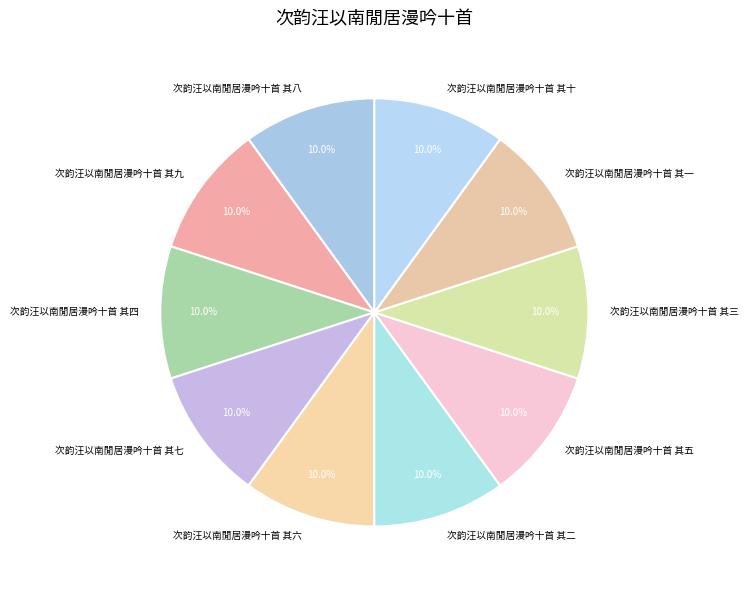

What is the ratio of the value at 次韵汪以南閒居漫吟十首 其九 to the value at 次韵汪以南閒居漫吟十首 其十?

1.0